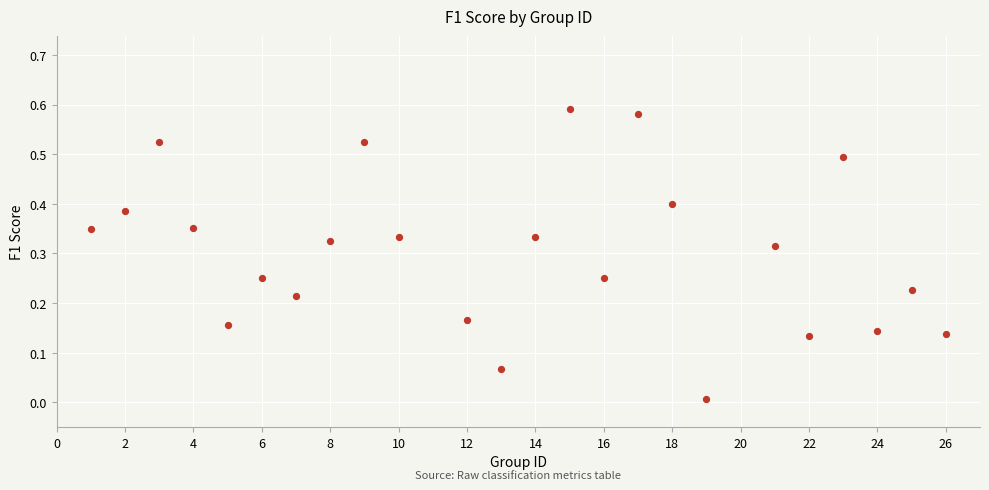

What is the range of X values (max minus min)?

25.0